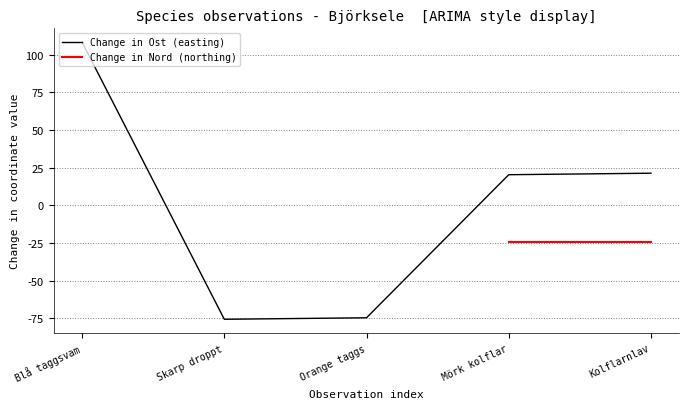

What is the approximate value of Change in Ost (easting) at Blå taggsvam?

108.4